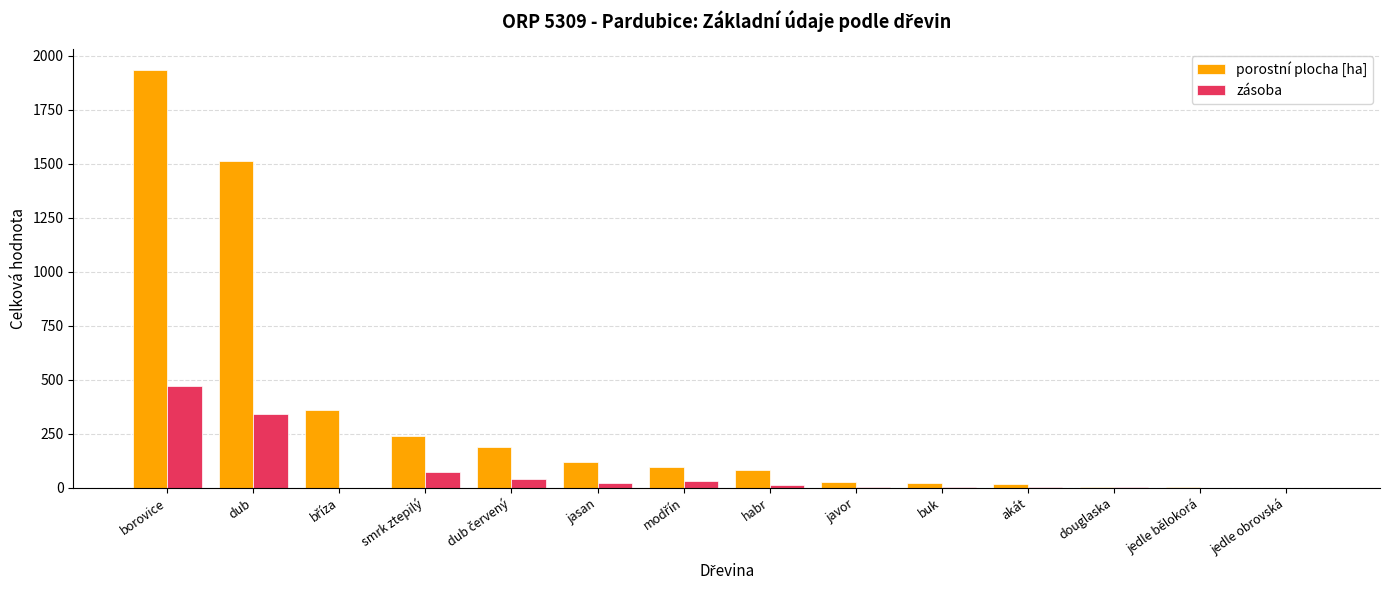

At which category is the sum across all series the highest?

borovice